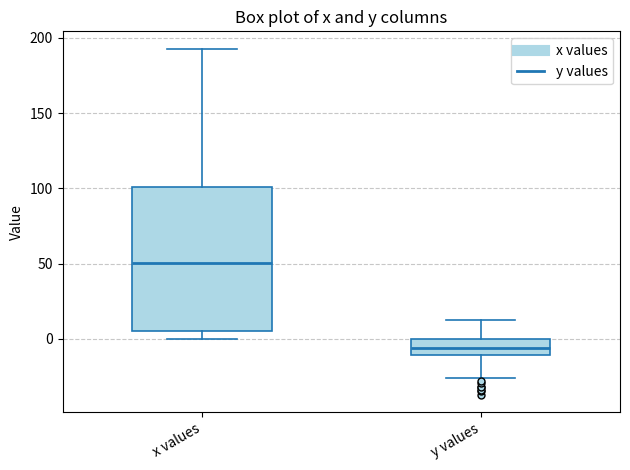

Reading left to right, transcribe this box plot: for each box, give where its median line is, the range the box spans, and where its two whiskers end, as read against the y-axis. The values are not printed on the chart, so give them approximately, as read against the axis.

x values: median 50, box 5 to 100, whiskers 0 to 195
y values: median -5, box -10 to 0, whiskers -25 to 10